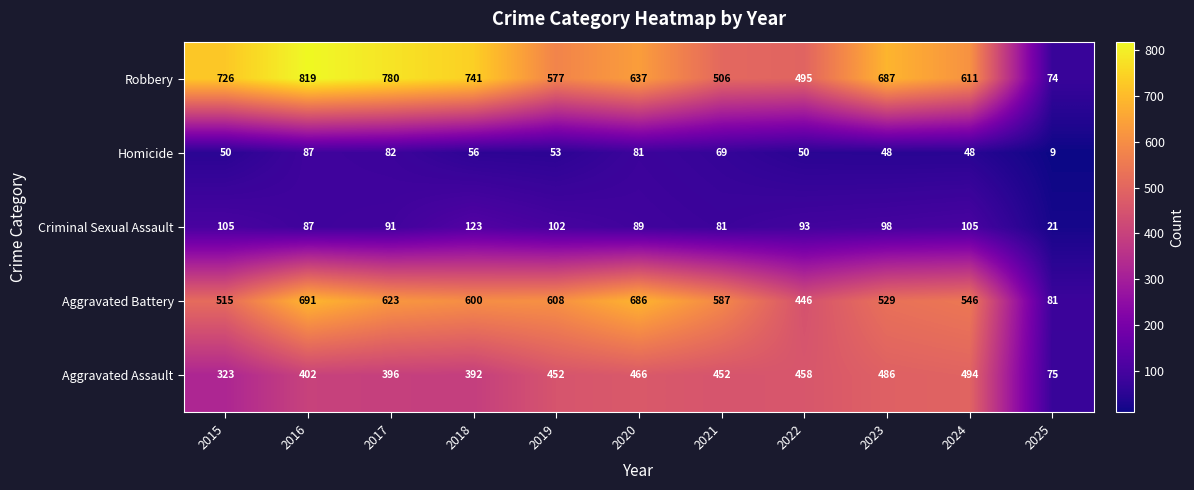

At which label is Criminal Sexual Assault closest to 72?

2021